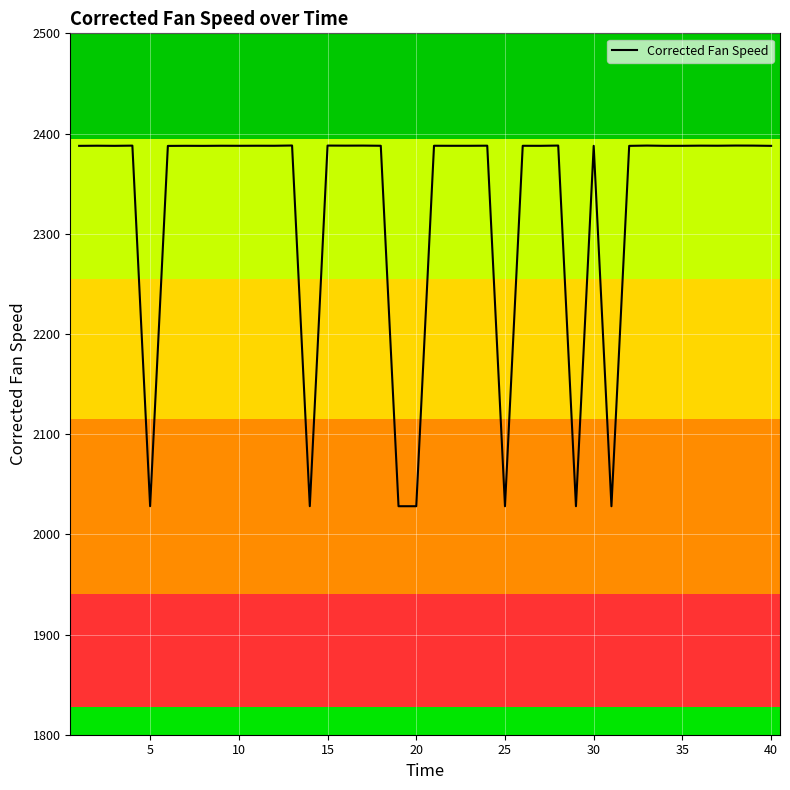

What is the greatest value displayed?

2388.1